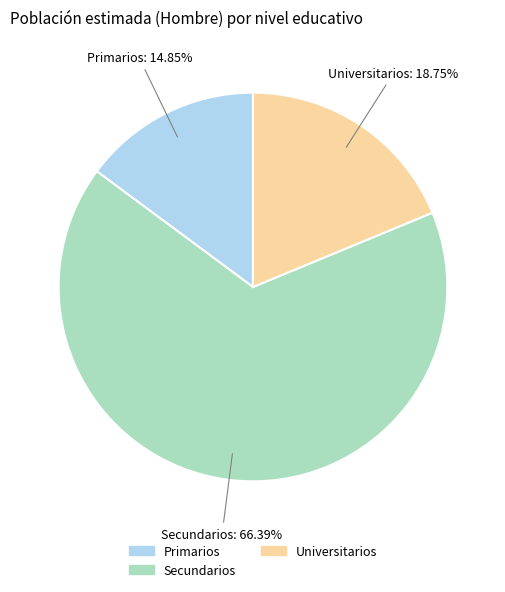

To the nearest percent, what percentage of the pie is Universitarios?

19%